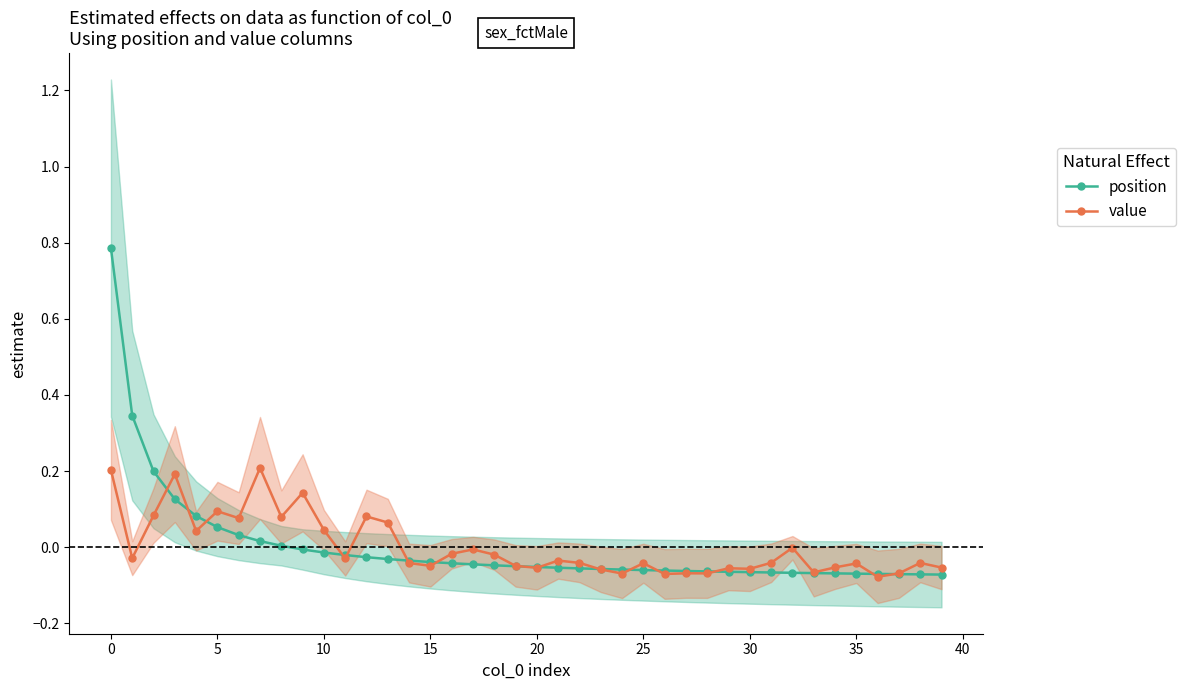

What is the smallest value displayed?

-0.1